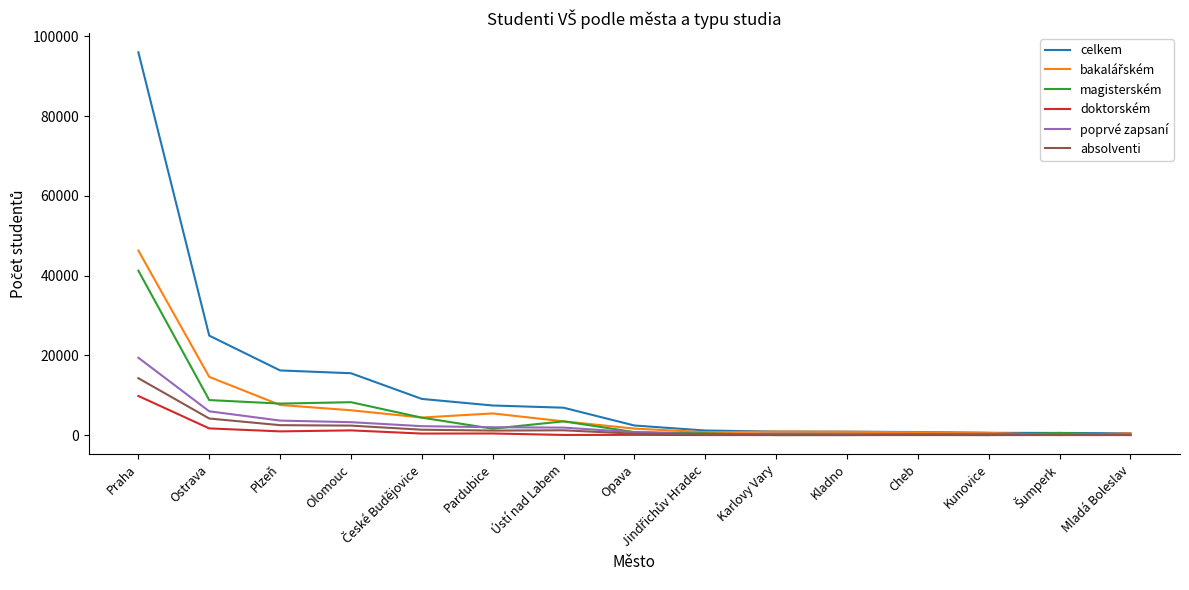

Which series has the widest spread of values?

celkem